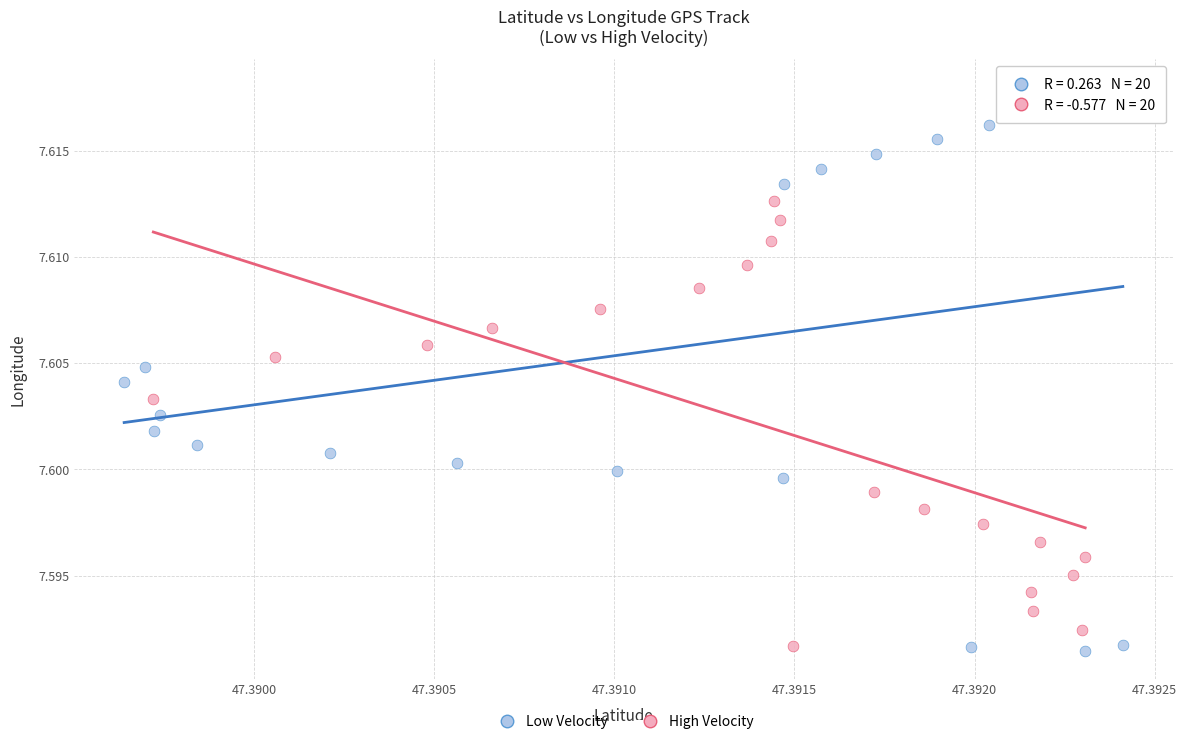

Which series reaches the maximum Y coordinate?

Low Velocity